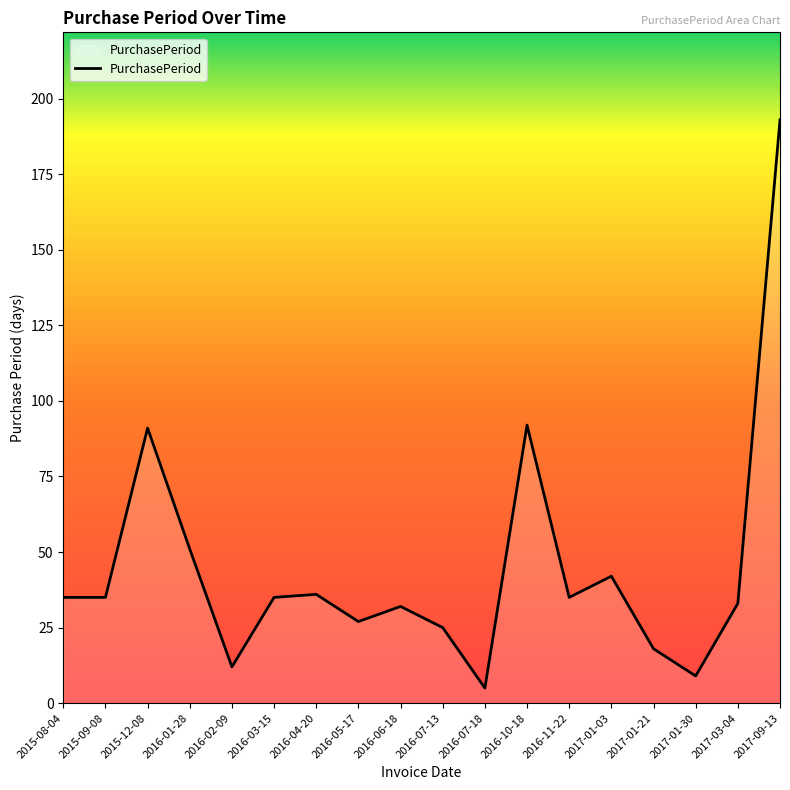

What is the difference between the second highest and second lowest values?

83